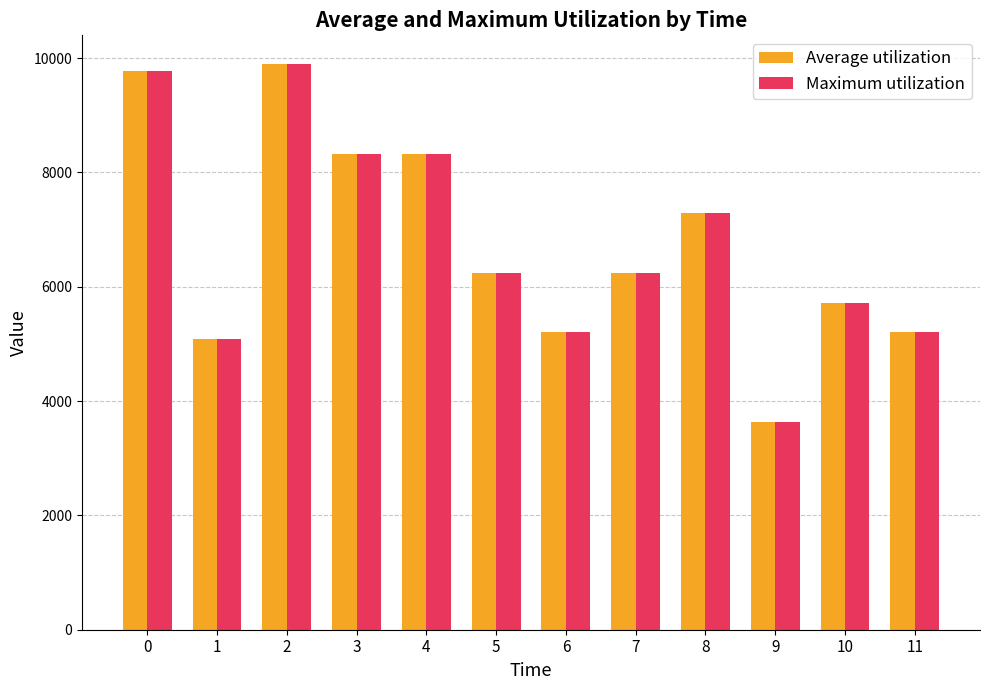

What is the maximum value for Average utilization?

9902.3